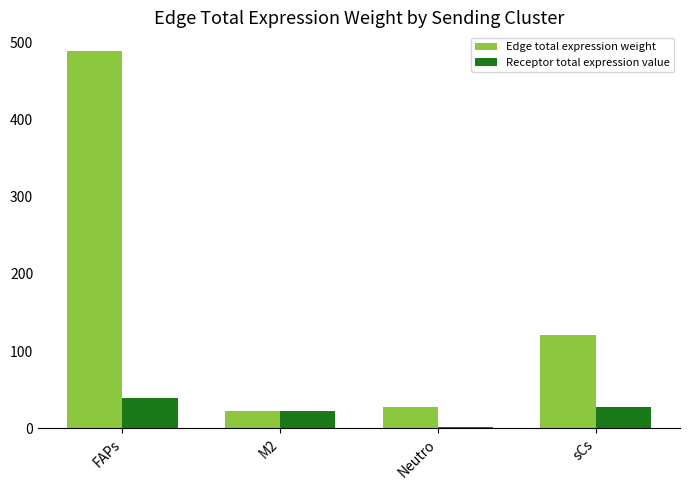

What is the sum of all Receptor total expression value values?

91.5